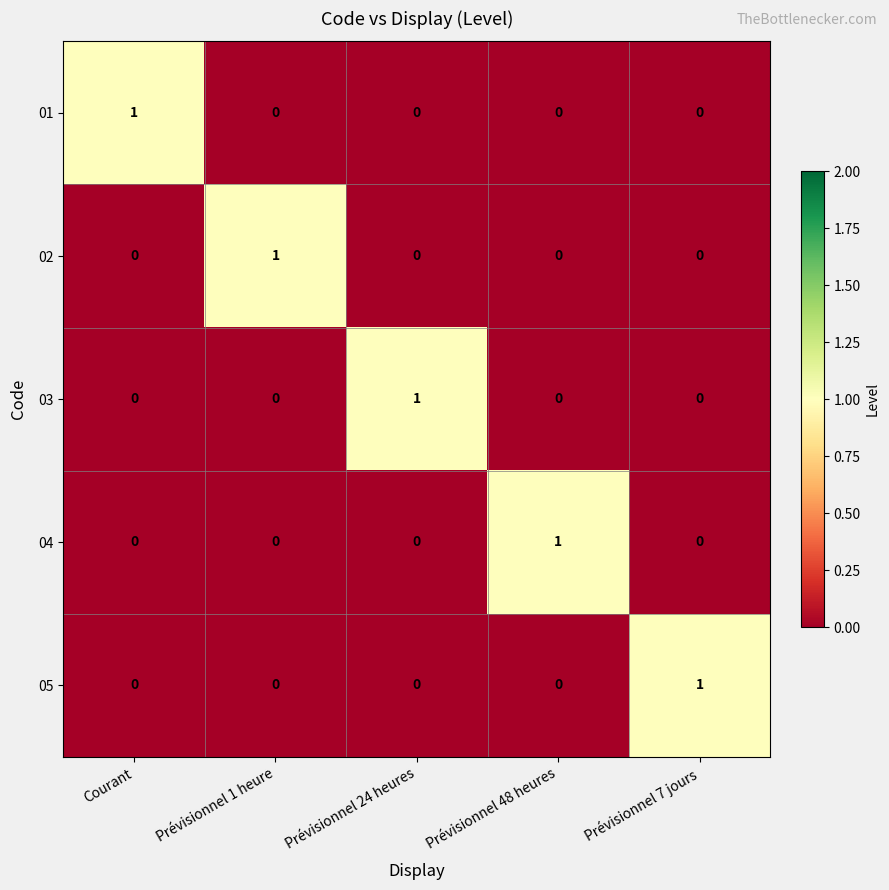

Is it true that 05 equals 0 at Courant?

True